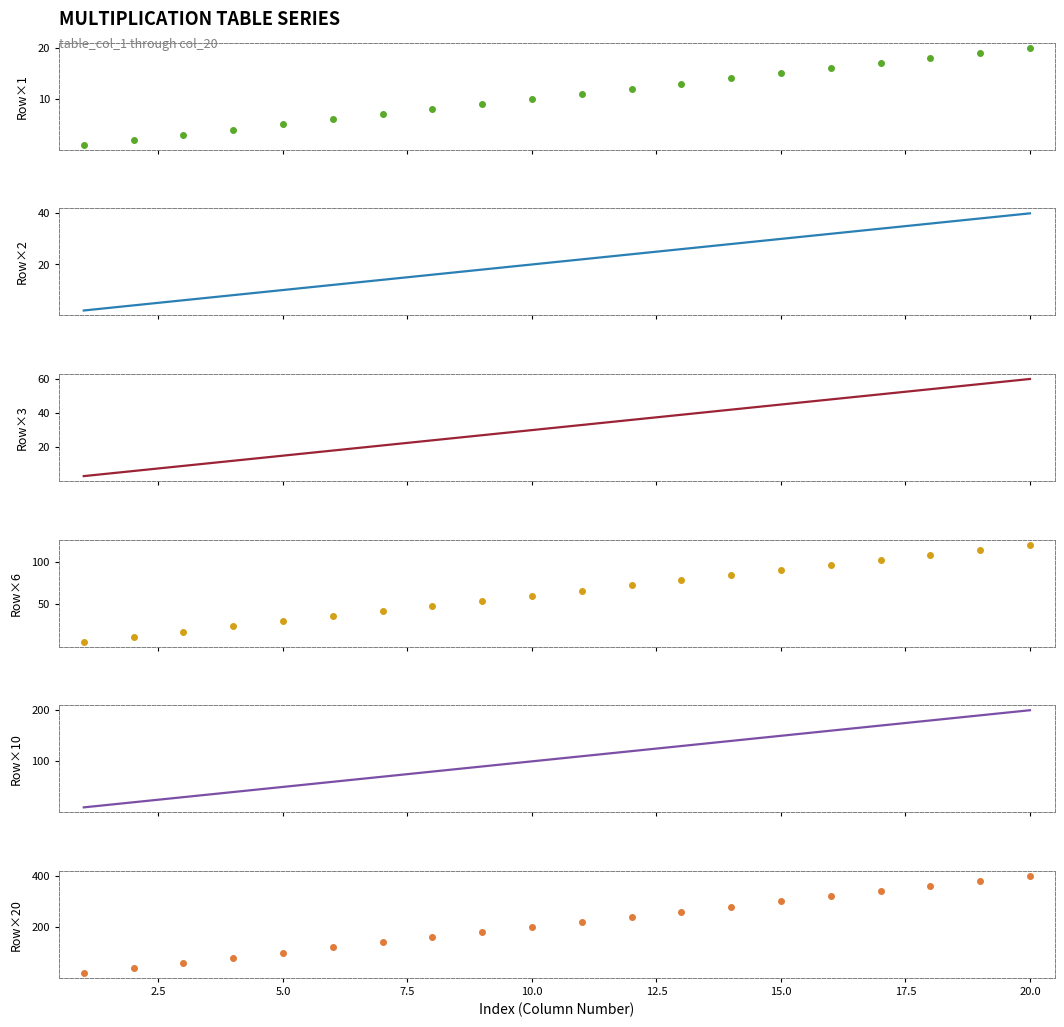

What are all the series names shown in the legend?

Row×1, Row×2, Row×3, Row×6, Row×10, Row×20